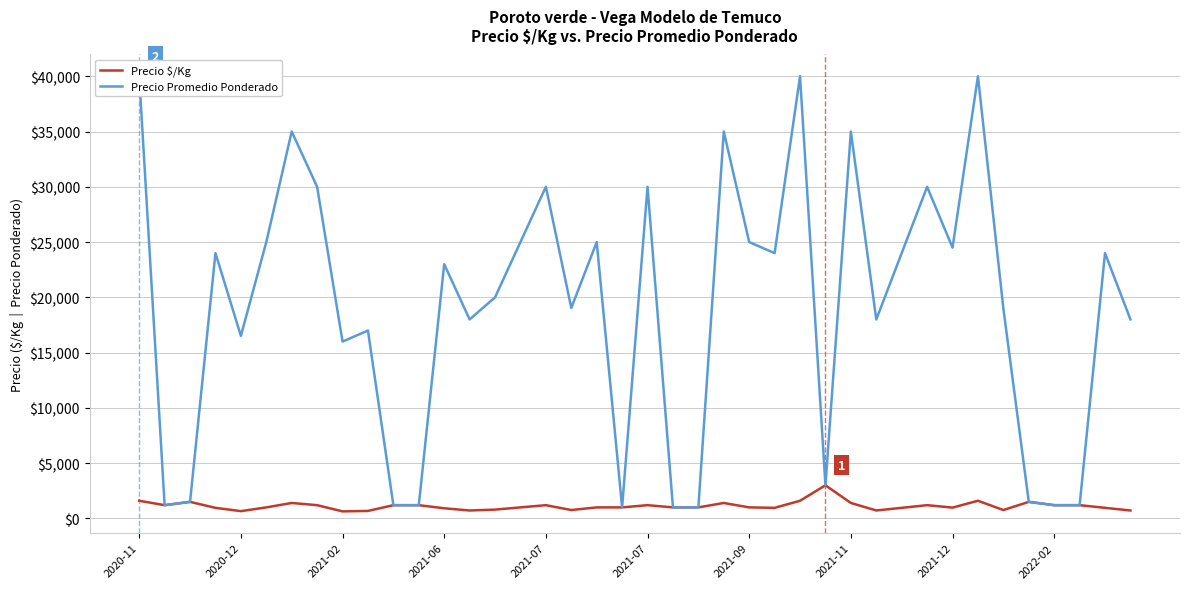

The value of Precio $/Kg at 2020-12 is 203. True or false?

False